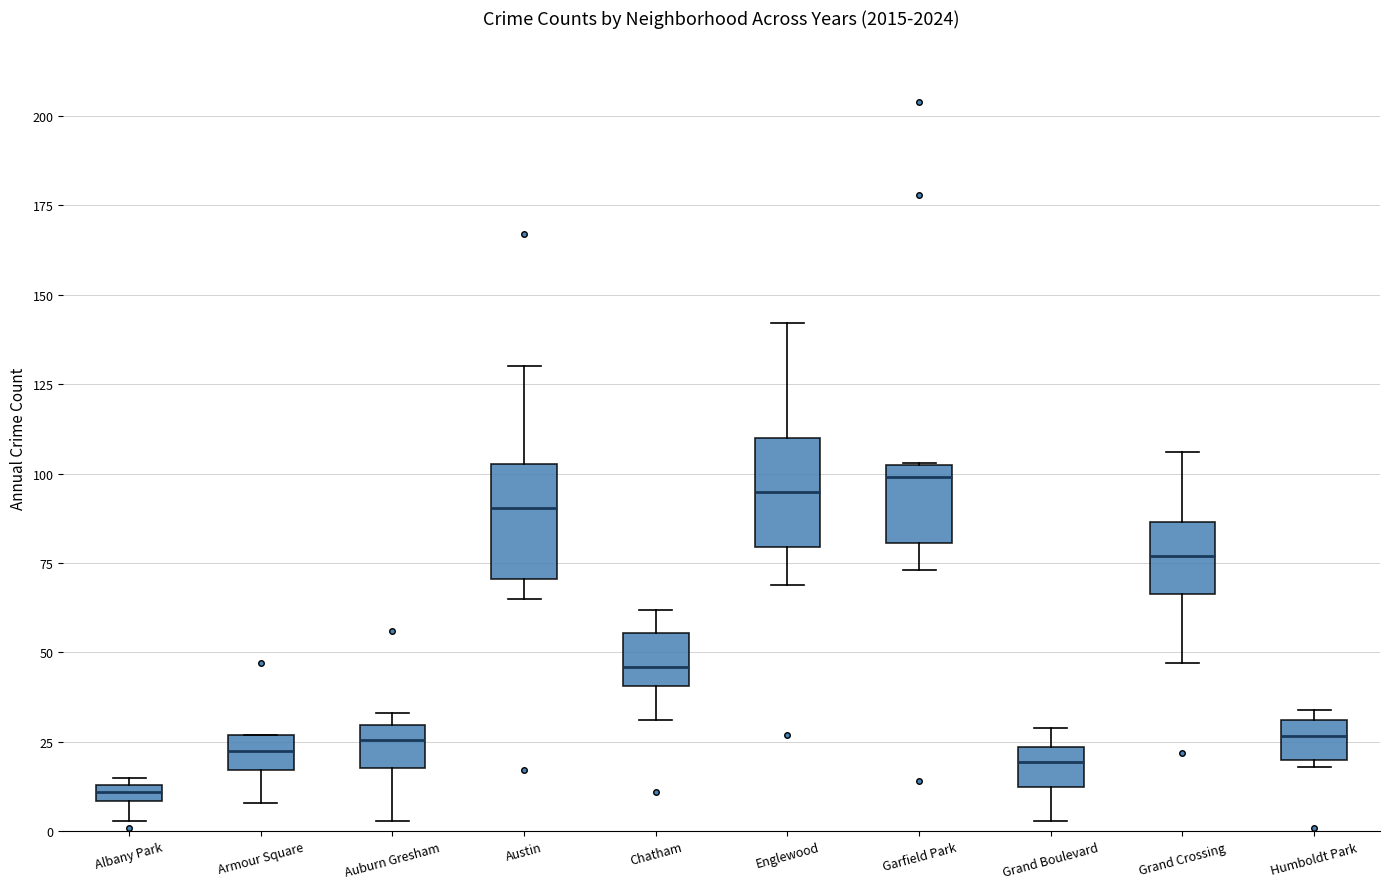

Where is the upper edge of the box for Humboldt Park on the y-axis? The values are not printed on the chart, so give them approximately, as read against the axis.

30